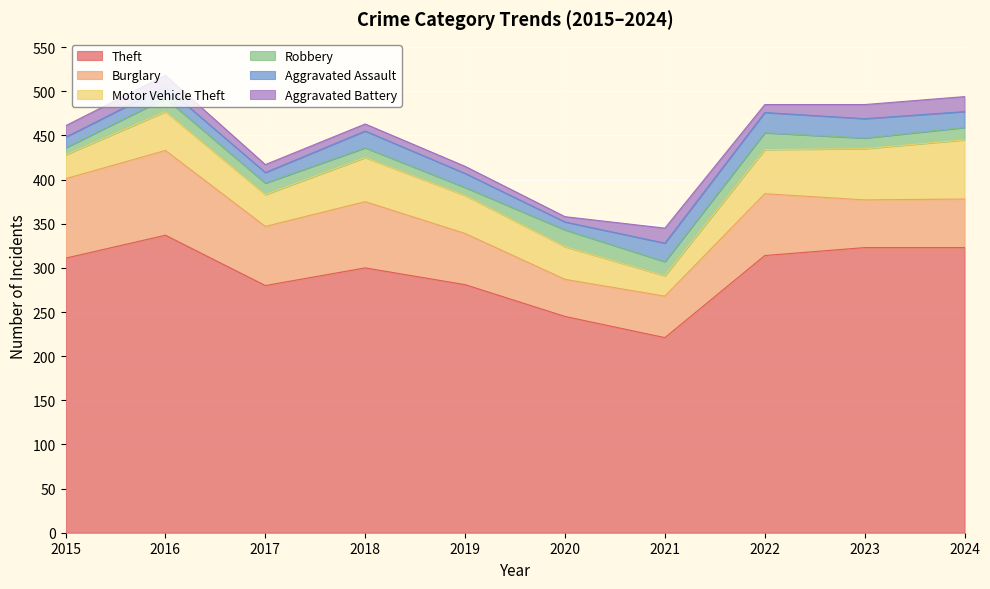

Between 2019 and 2024, which is larger?

2024